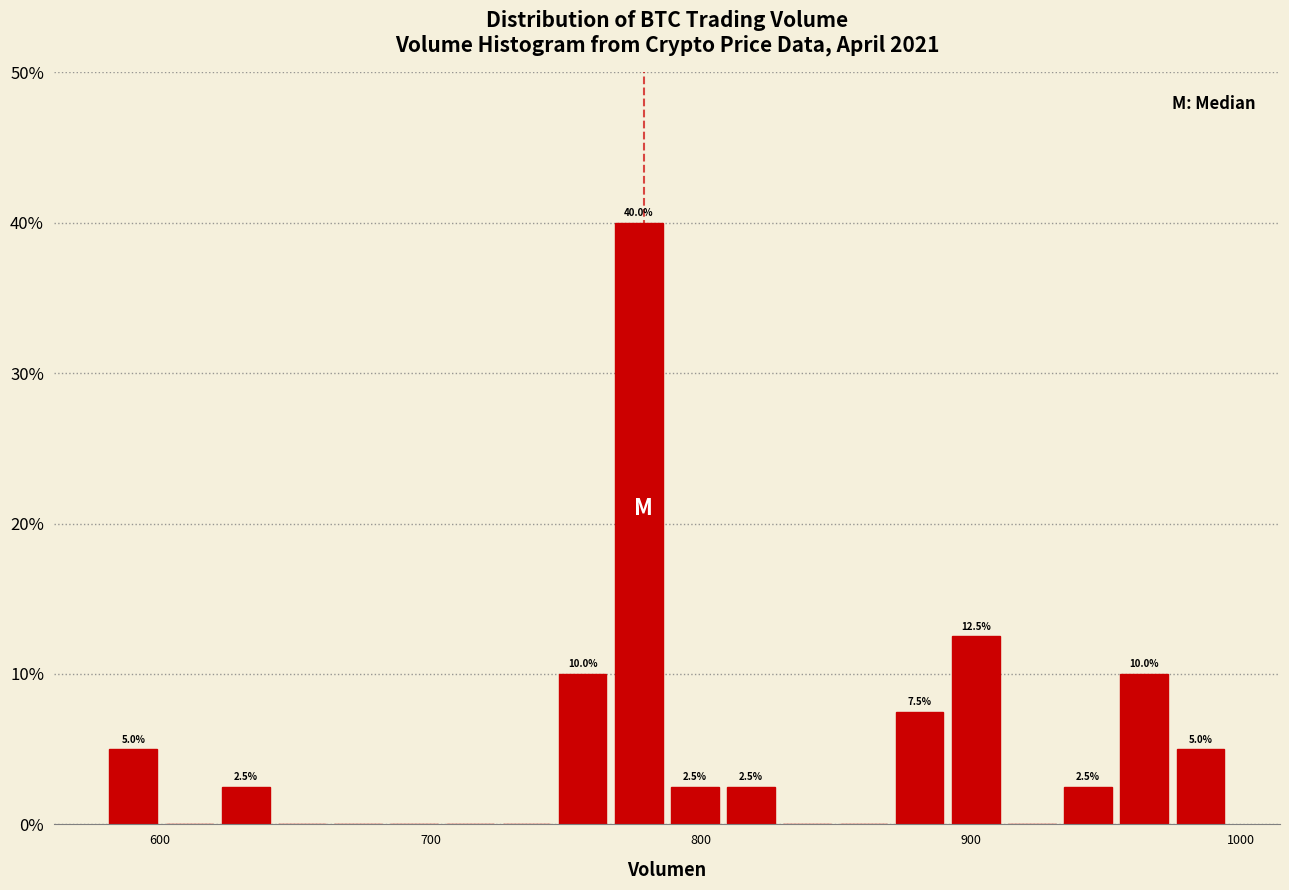

Around what value on the x-axis is the tallest bar? Give the approximate position of its centre, as read against the axis.

780